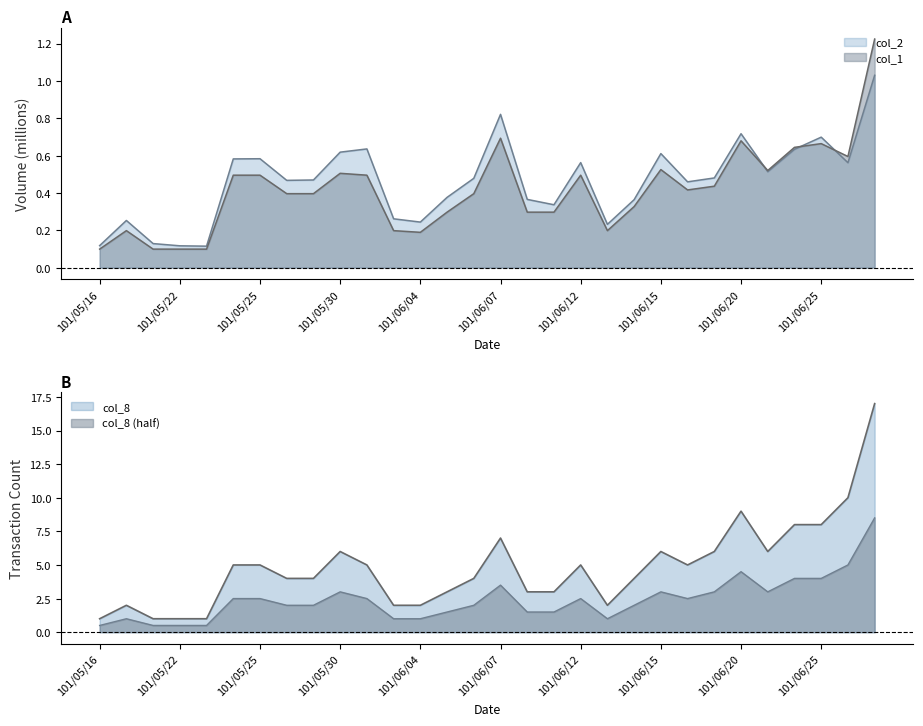

What value does the col_2 series have at 101/05/24?

0.6